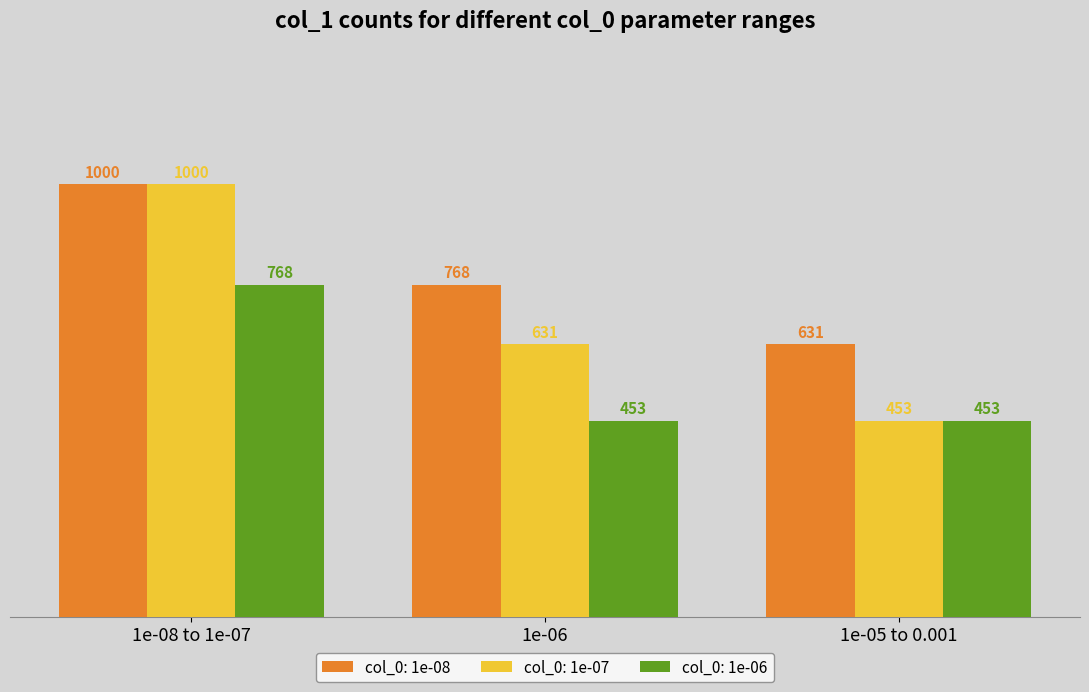

How many groups of bars are there?

3